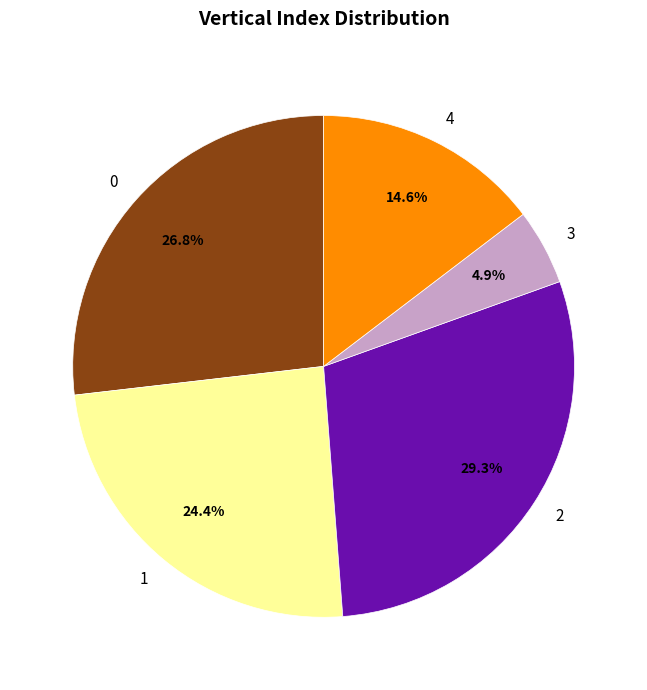

What is the largest slice in the pie chart?

2